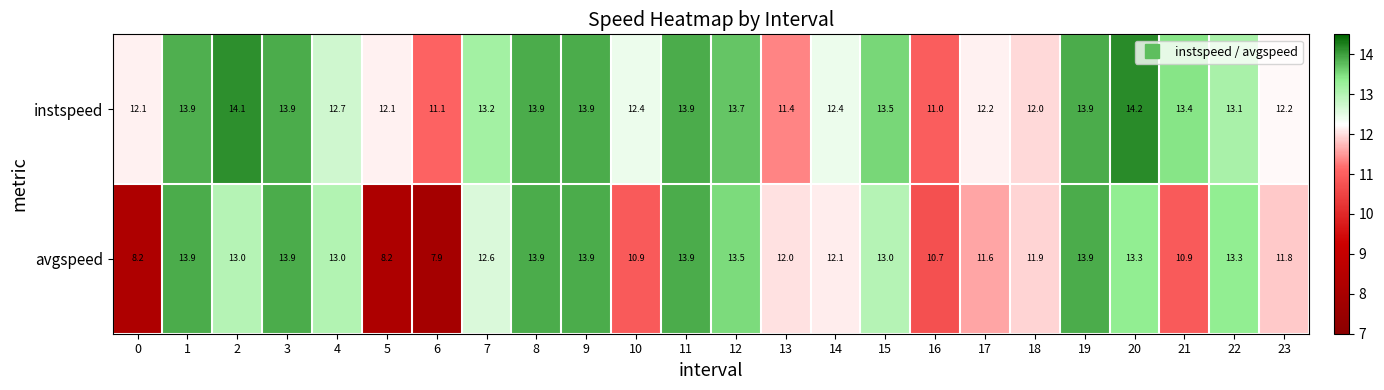

At how many categories does at least one series exceed 10?

24